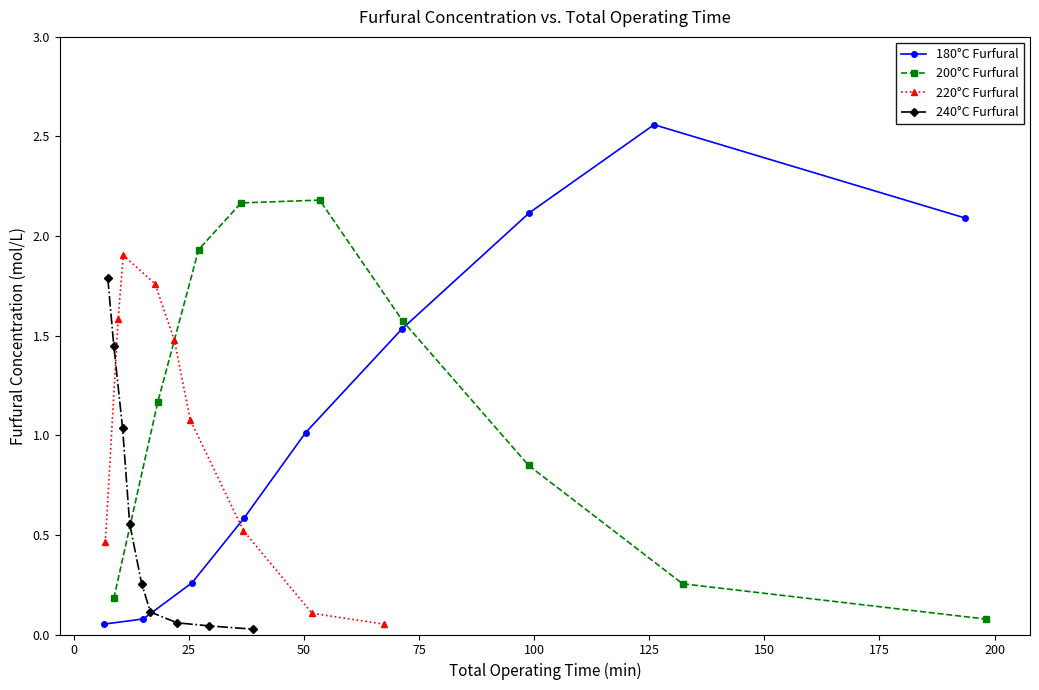

Reading left to right, list all the values displayed in this chart.

180°C Furfural: 0.1	0.1	0.3	0.6	1.0	1.5	2.1	2.6	2.1
200°C Furfural: 0.2	1.2	1.9	2.2	2.2	1.6	0.8	0.3	0.1
220°C Furfural: 0.5	1.6	1.9	1.8	1.5	1.1	0.5	0.1	0.1
240°C Furfural: 1.8	1.5	1.0	0.6	0.3	0.1	0.1	0.0	0.0